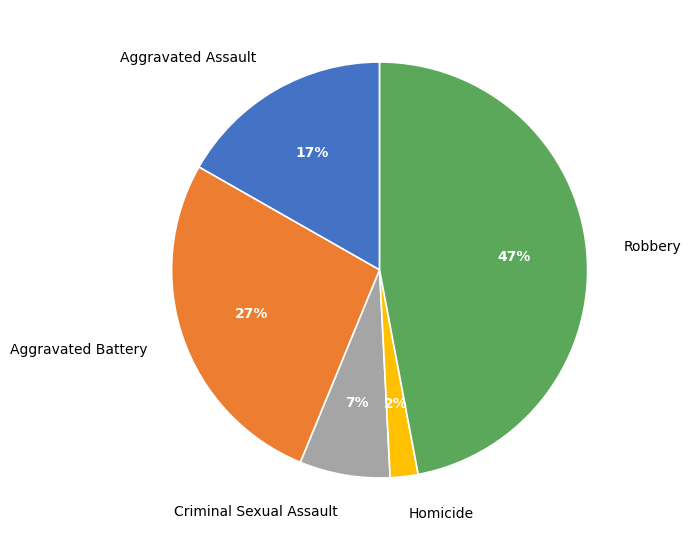

Is there any slice that represents more than half of the pie?

No